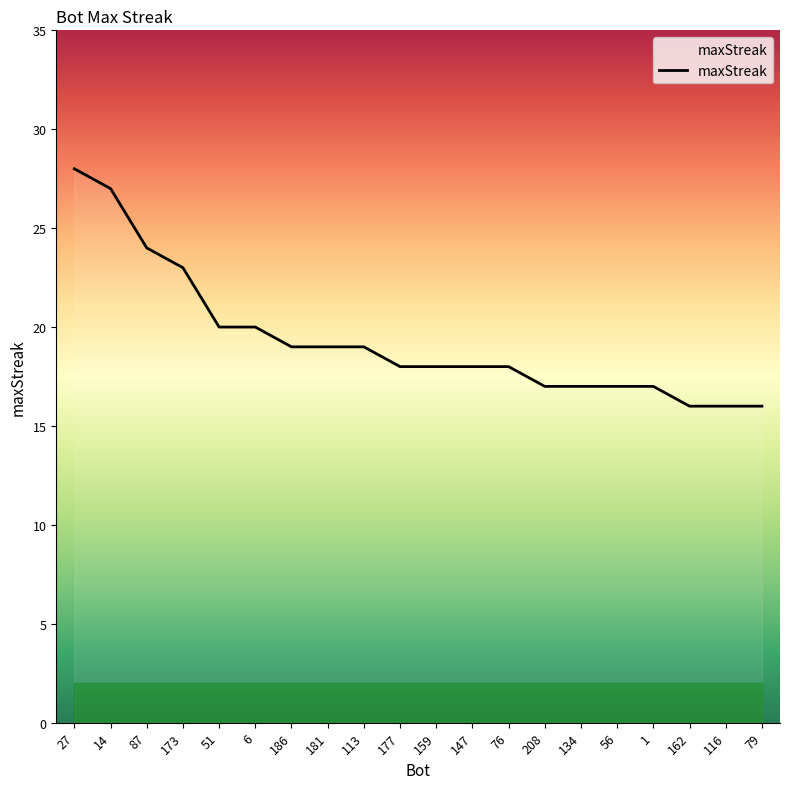

Is it true that the value at 1 is 27?

False